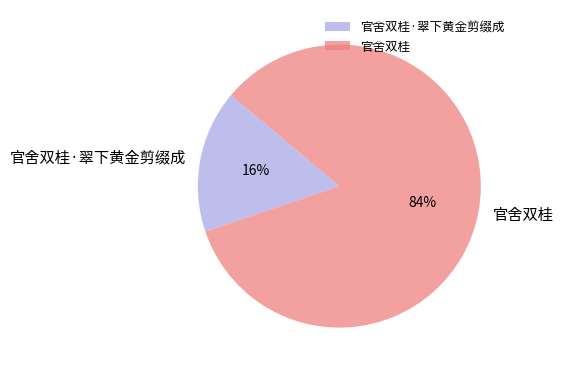

Rank the categories by value from lowest to highest.

官舍双桂·翠下黄金剪缀成, 官舍双桂